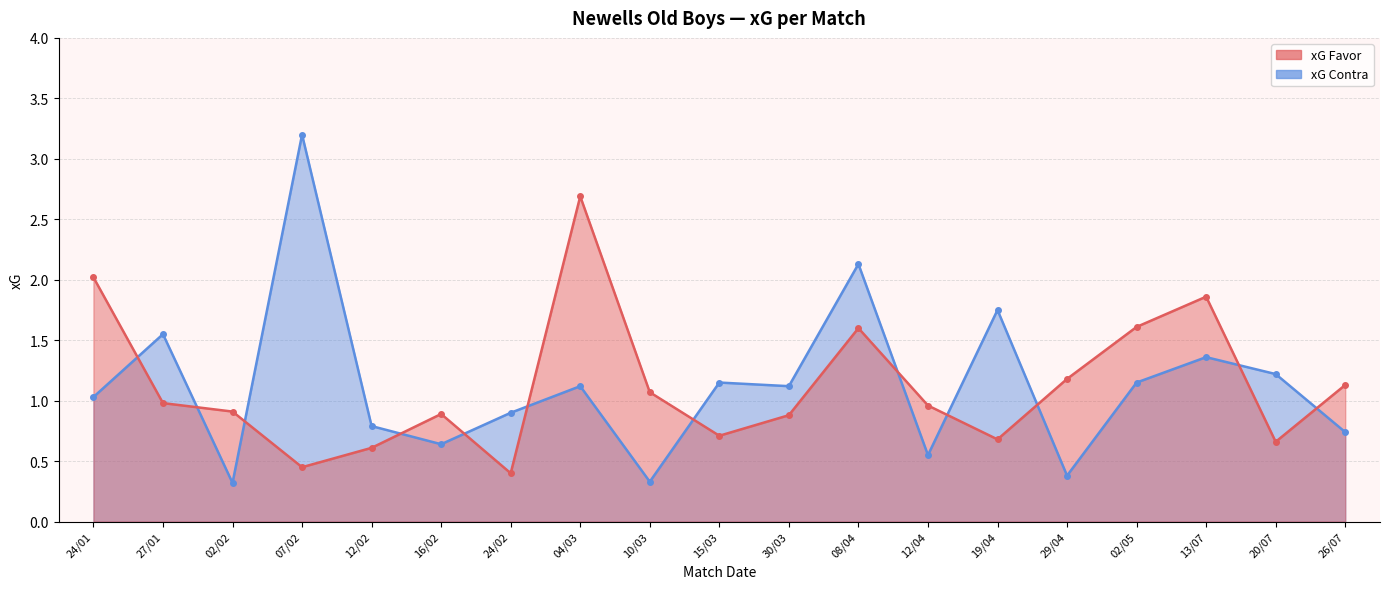

What value does the xG Contra series have at 15/03?

1.1